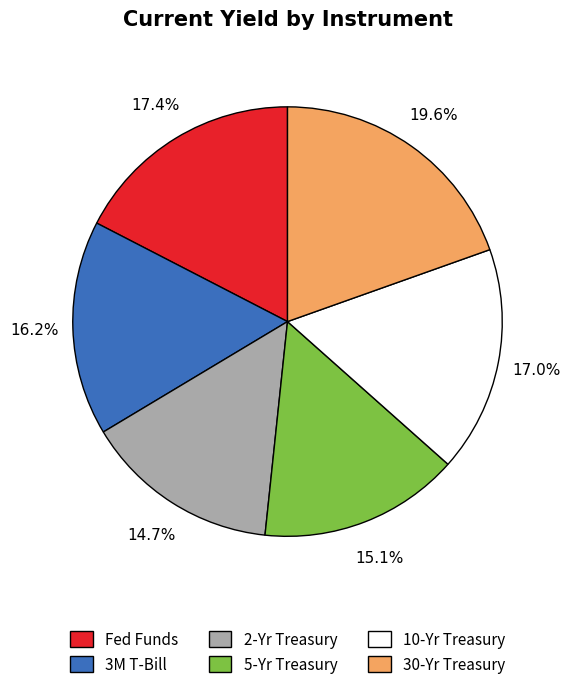

To the nearest percent, what percentage of the pie is 3M T-Bill?

16%